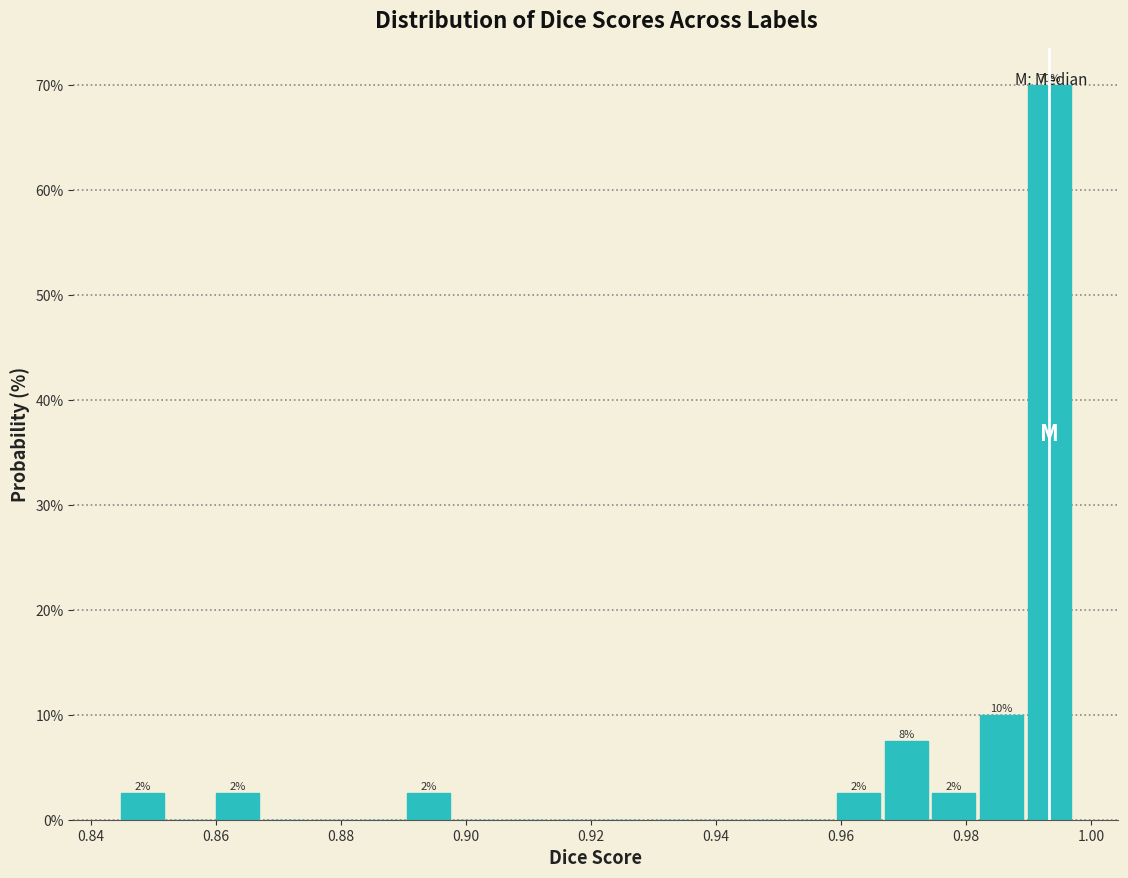

Around what value on the x-axis is the tallest bar? Give the approximate position of its centre, as read against the axis.

0.994